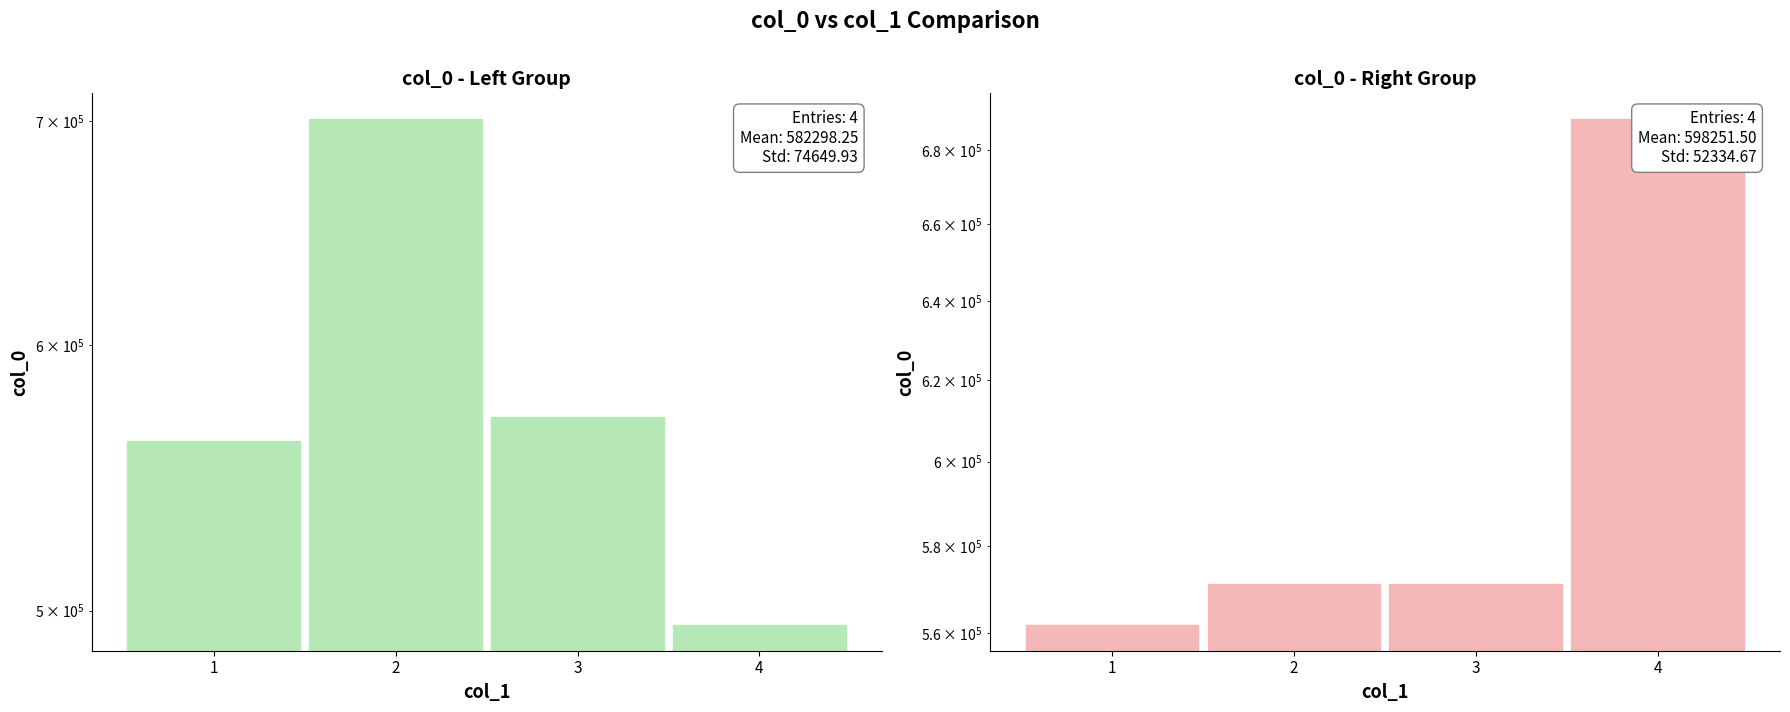

At which category does the chart reach its minimum across all series?

4